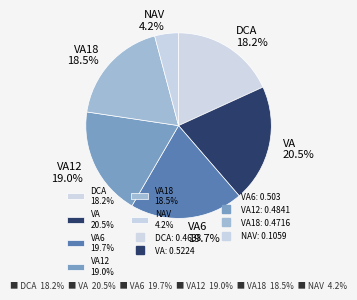

What portion of the pie excludes VA 20.5%?

79.5%